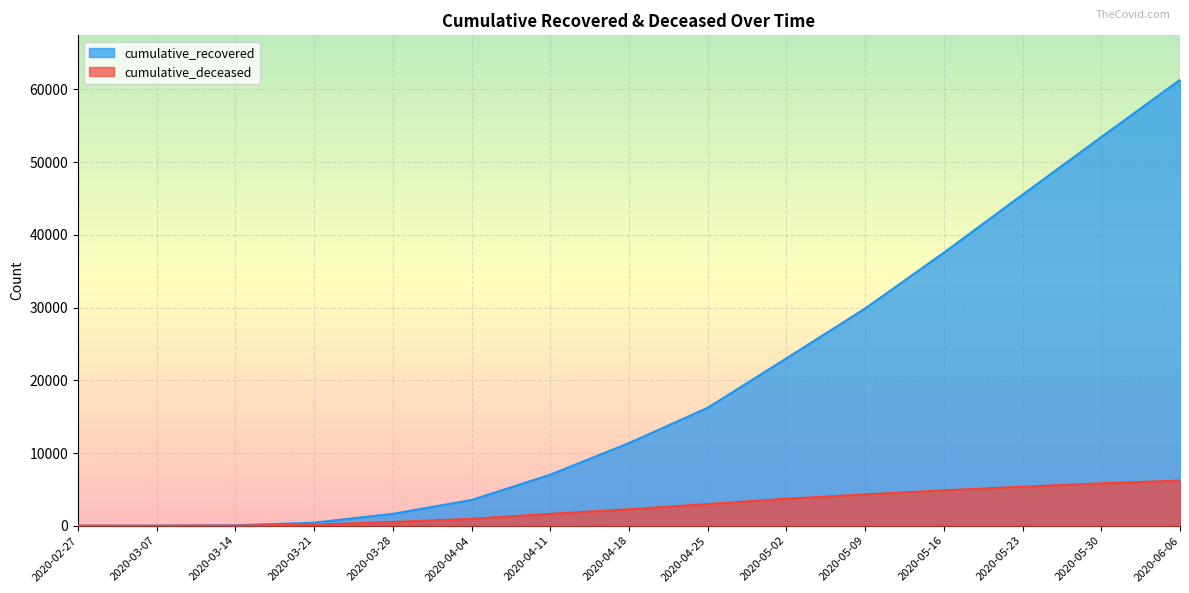

At which category is the sum across all series the highest?

2020-06-06